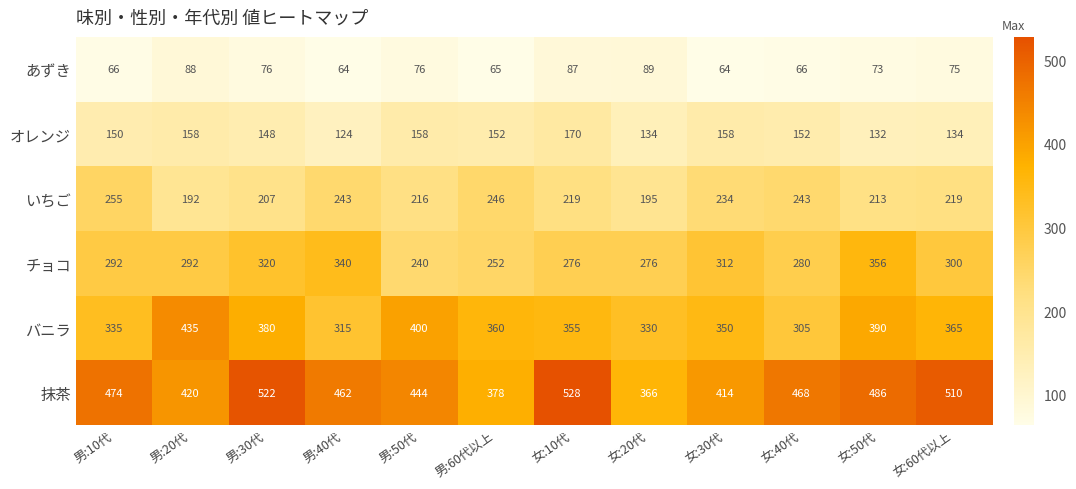

What is the difference between the 抹茶 values at 女:60代以上 and 男:10代?

36